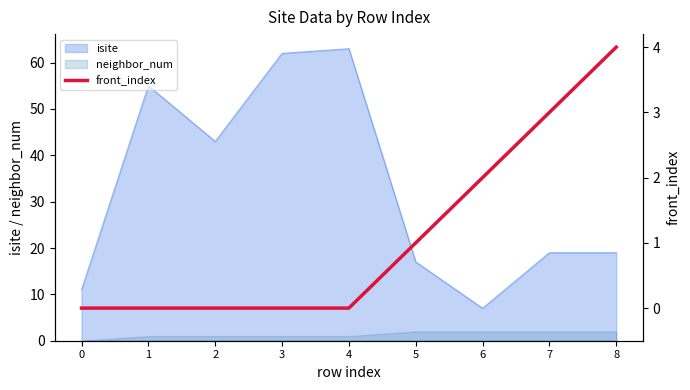

True or false: isite and neighbor_num cross at least once.

False